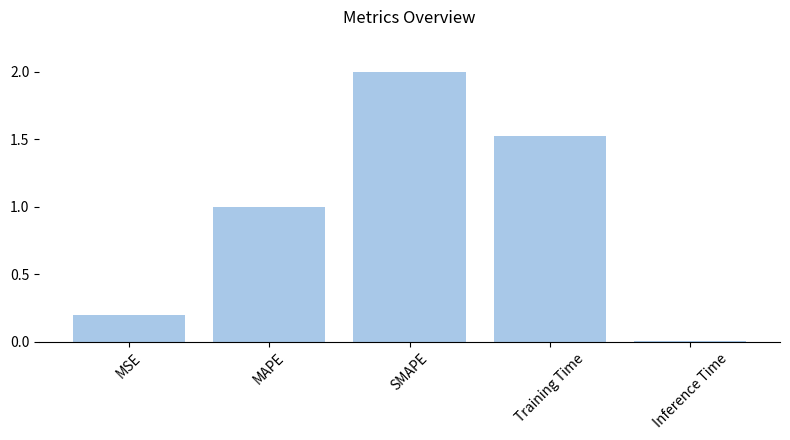

How many series are shown in this chart?

1